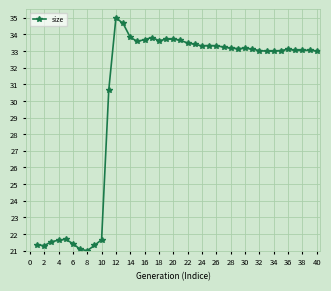

True or false: the data has more than 0 interior local peaks.

True